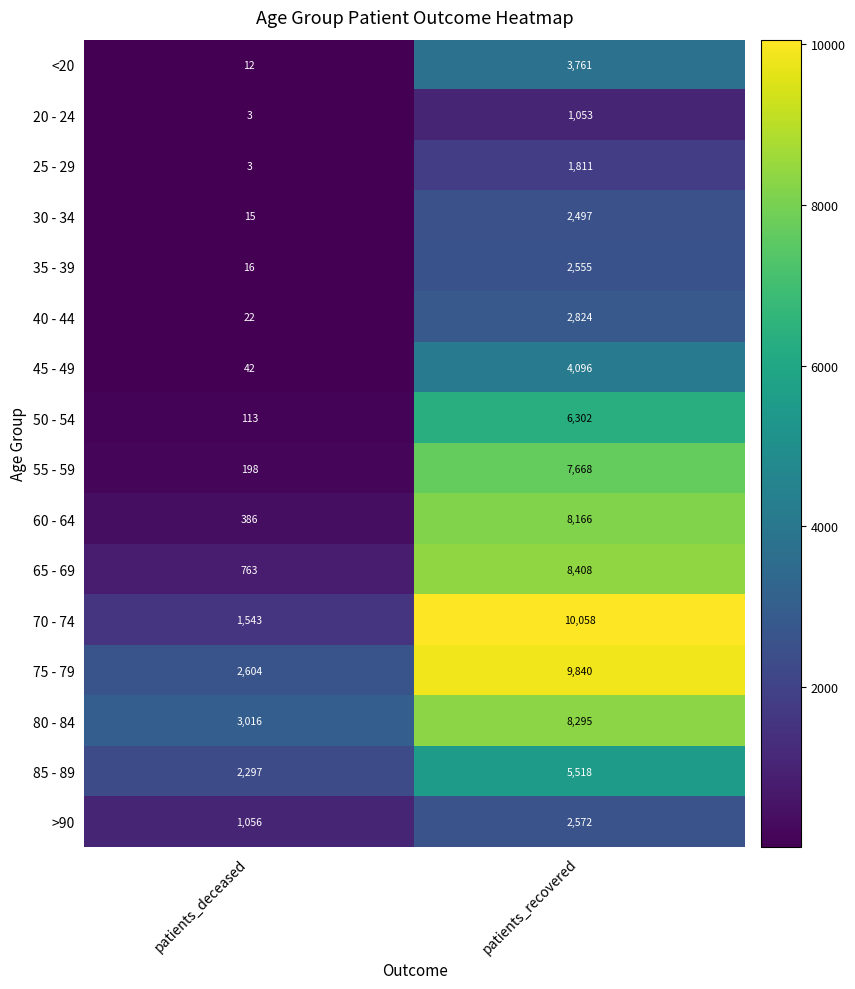

Which series changed the most between patients_deceased and patients_recovered?

70 - 74